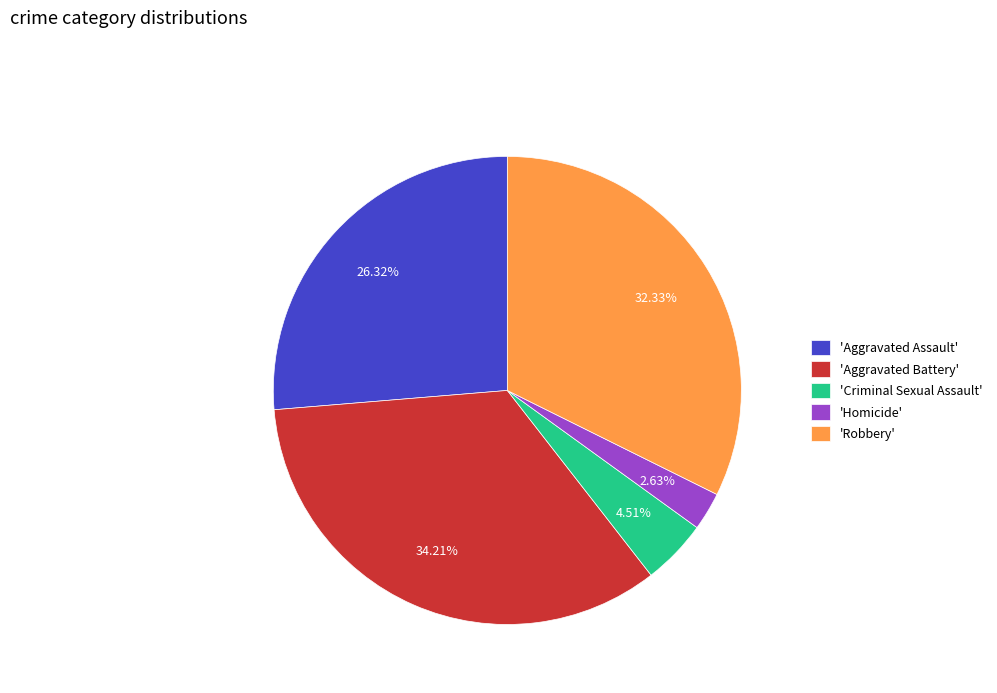

Is there any slice that represents more than half of the pie?

No